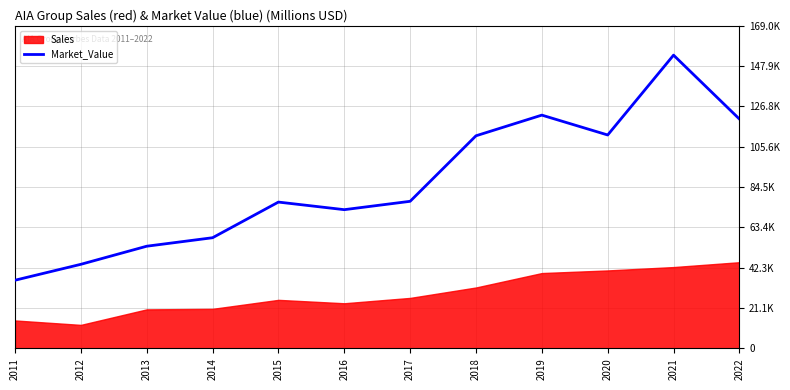

How many lines are shown in the chart?

1